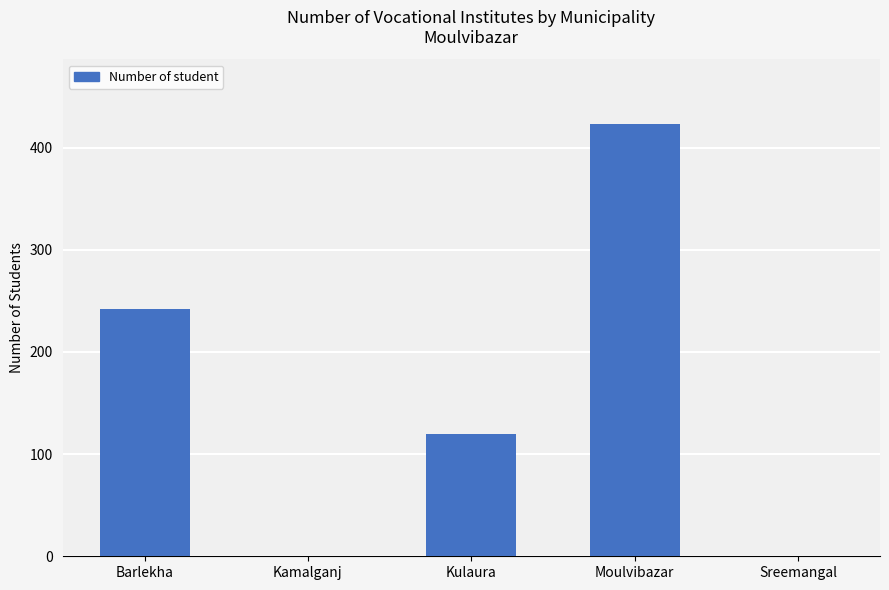

At which category does the chart reach its peak across all series?

Moulvibazar